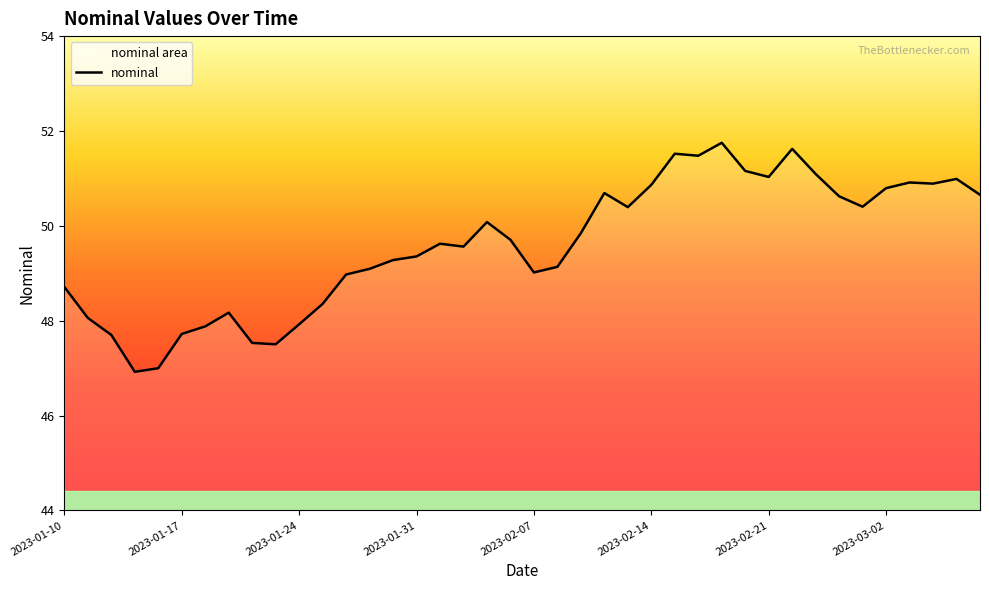

What is the difference between the maximum and minimum values?

4.8